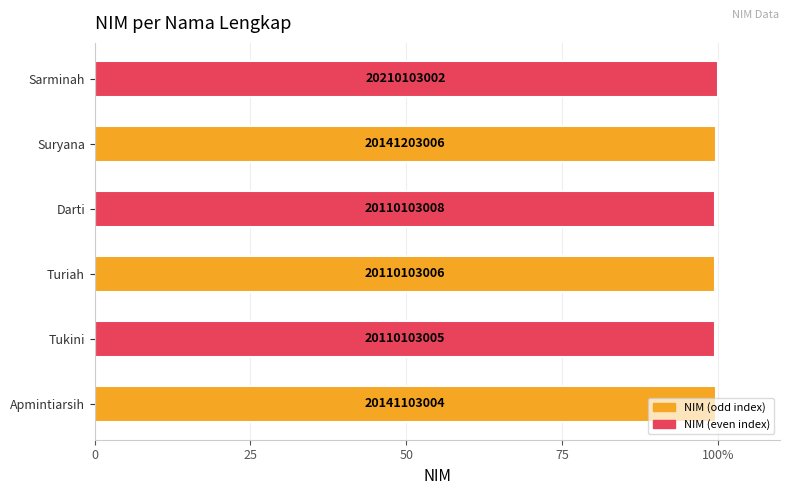

Does the chart contain any negative values?

No